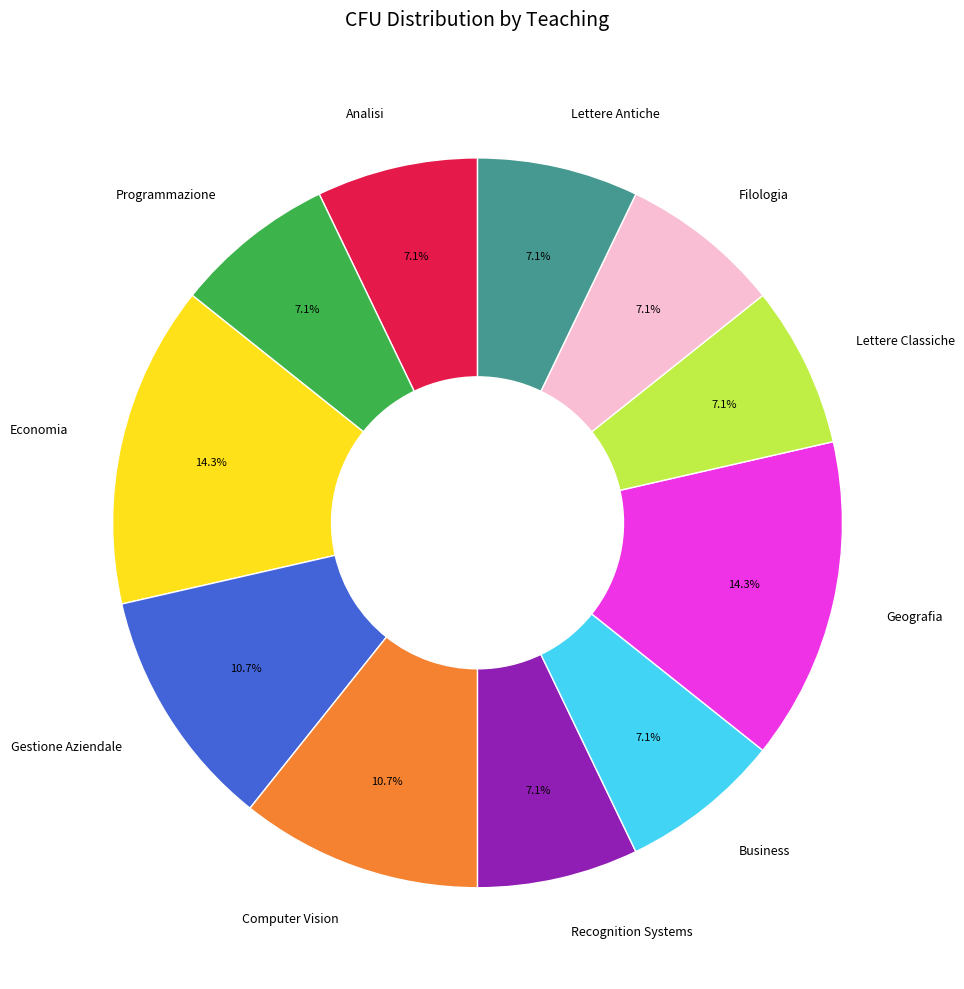

Count the number of slices in the pie.

11